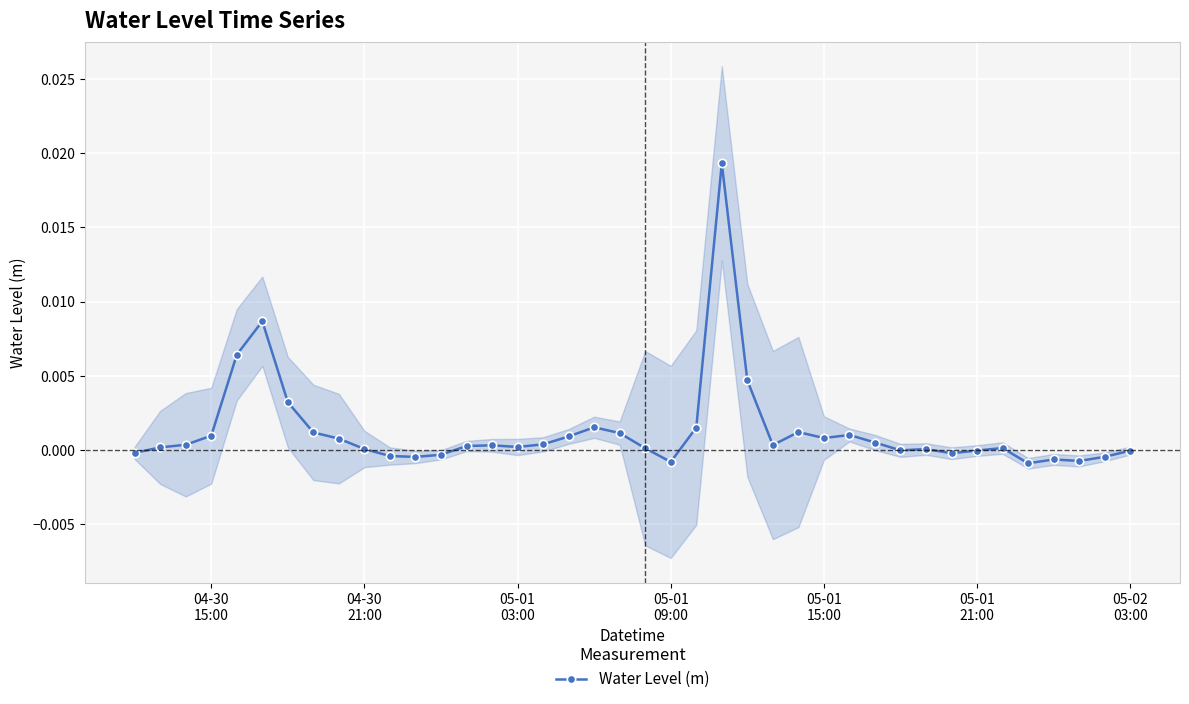

How many values are below zero?

13